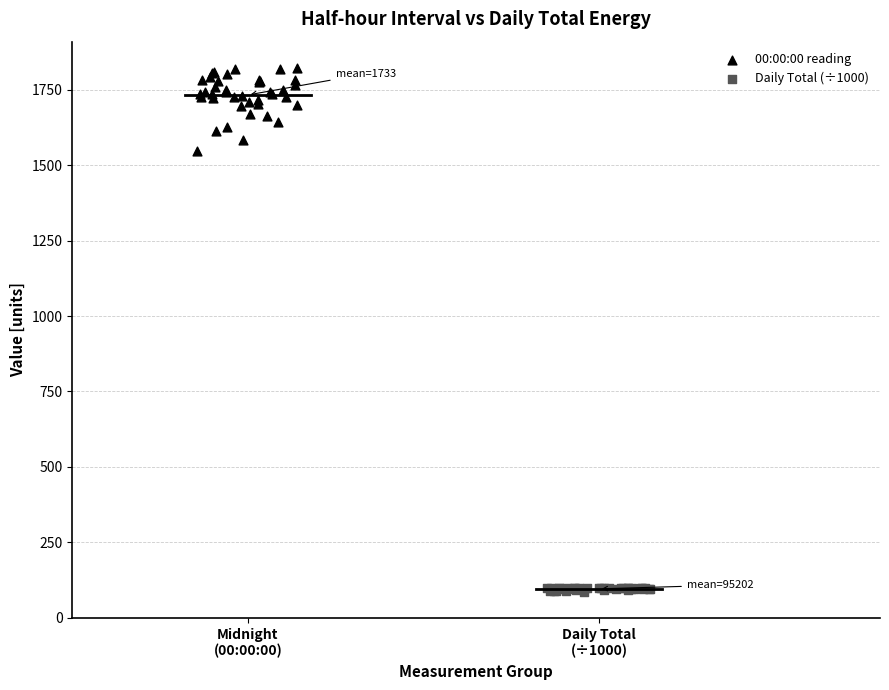

What are all the series names shown in the legend?

00:00:00 reading, Daily Total (÷1000)